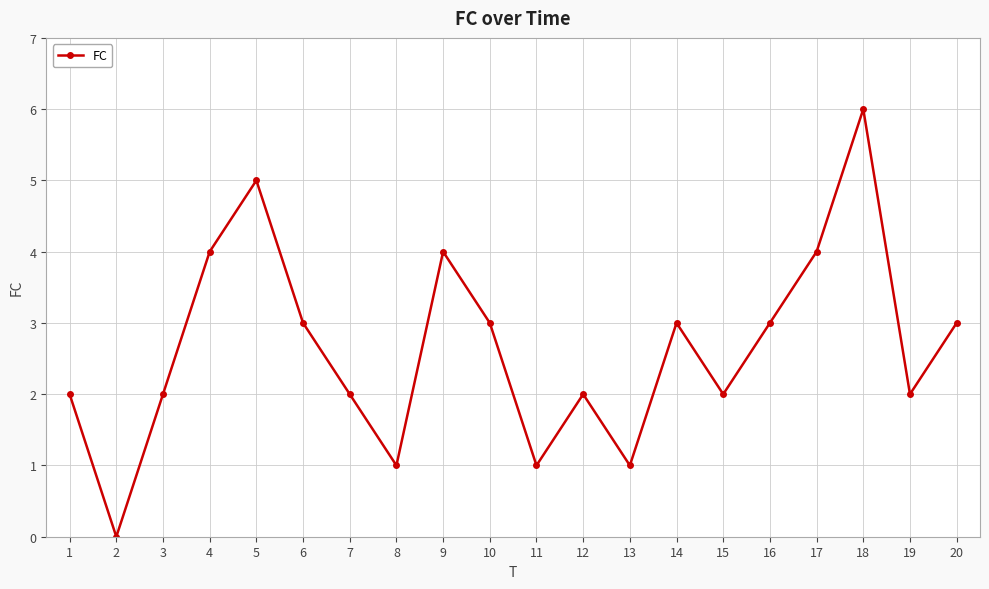

Between 20 and 3, which is larger?

20